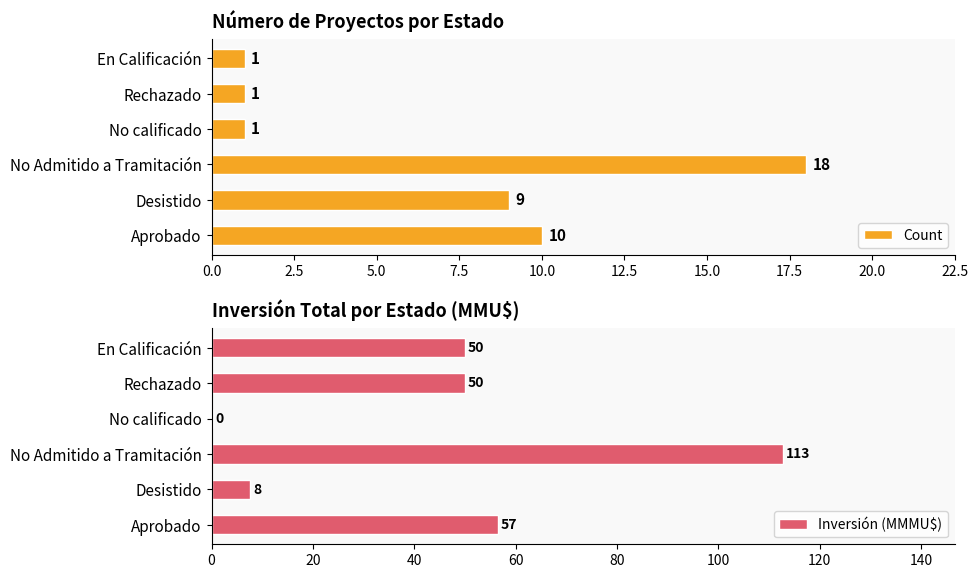

The Inversión (MMMU$) series shows 12.3 at Desistido. True or false?

False